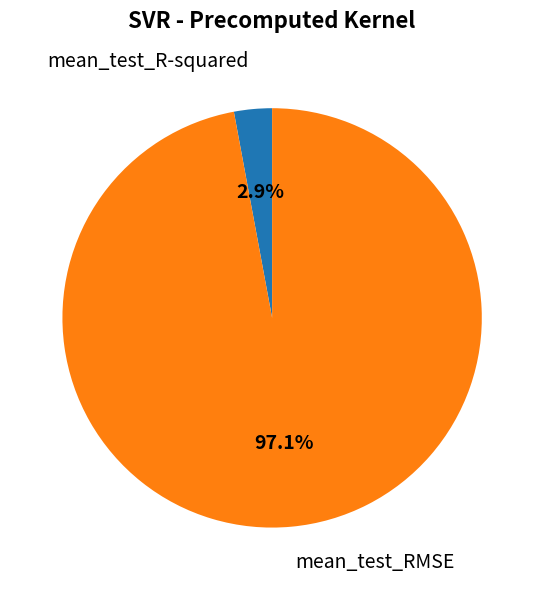

Is there any slice that represents more than half of the pie?

Yes